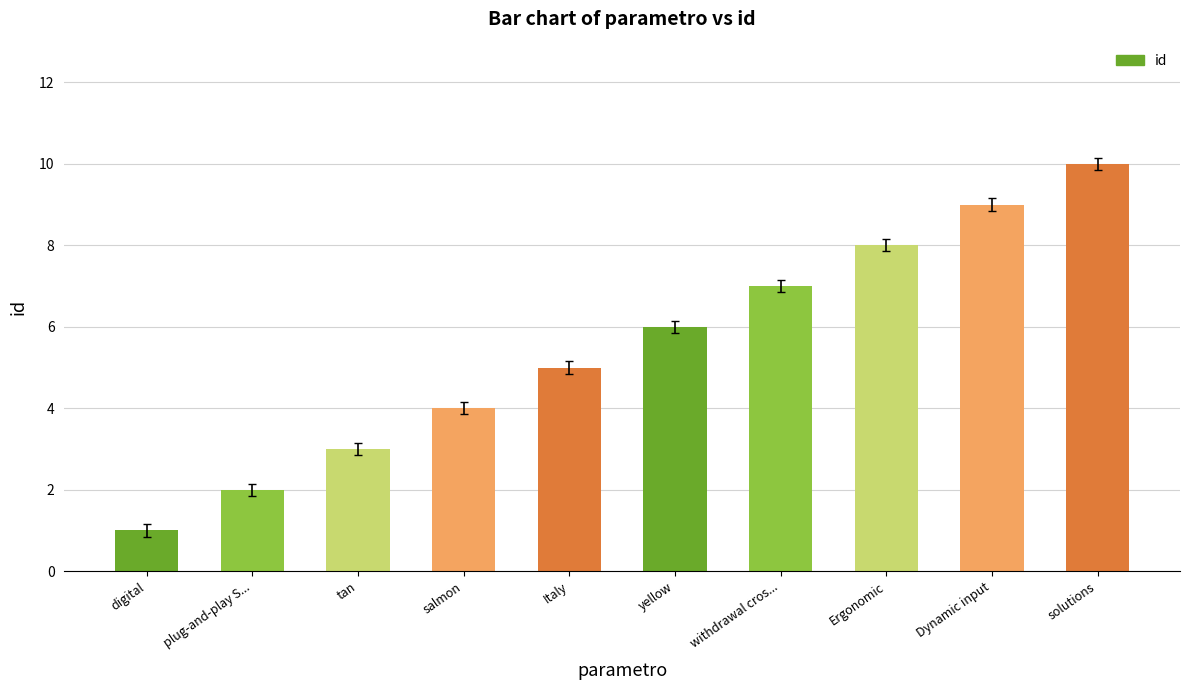

What is the label of the 10th bar from the left?

solutions